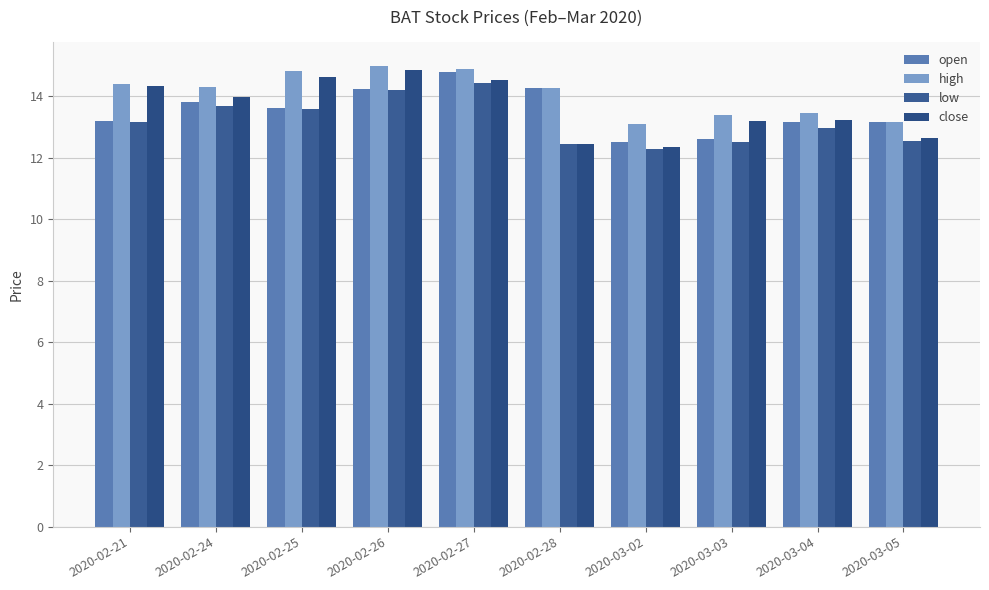

What is the label of the 9th bar from the right?

2020-02-24